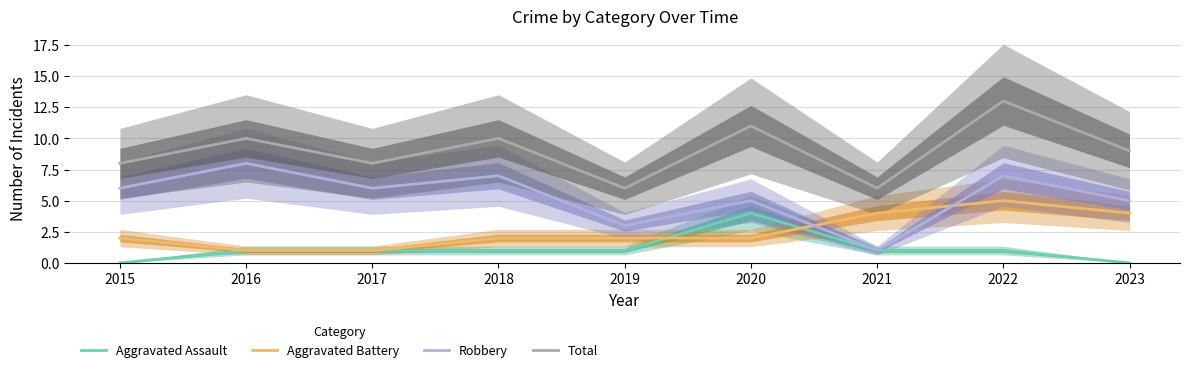

In Robbery, how many points are lower than both neighbors (excluding endpoints)?

3